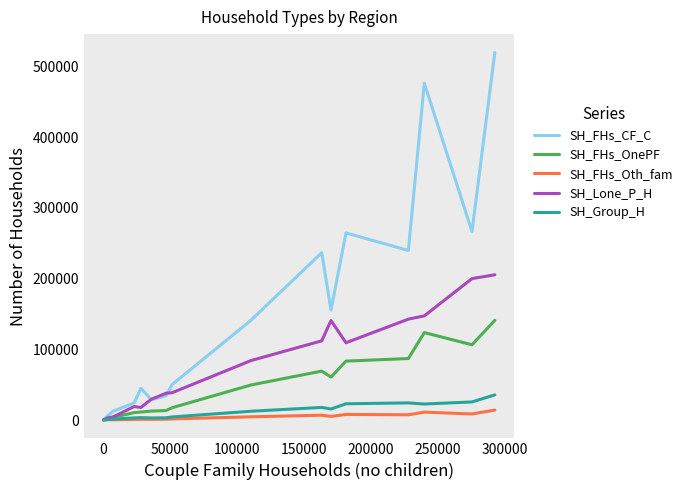

What is the greatest value displayed?

519629